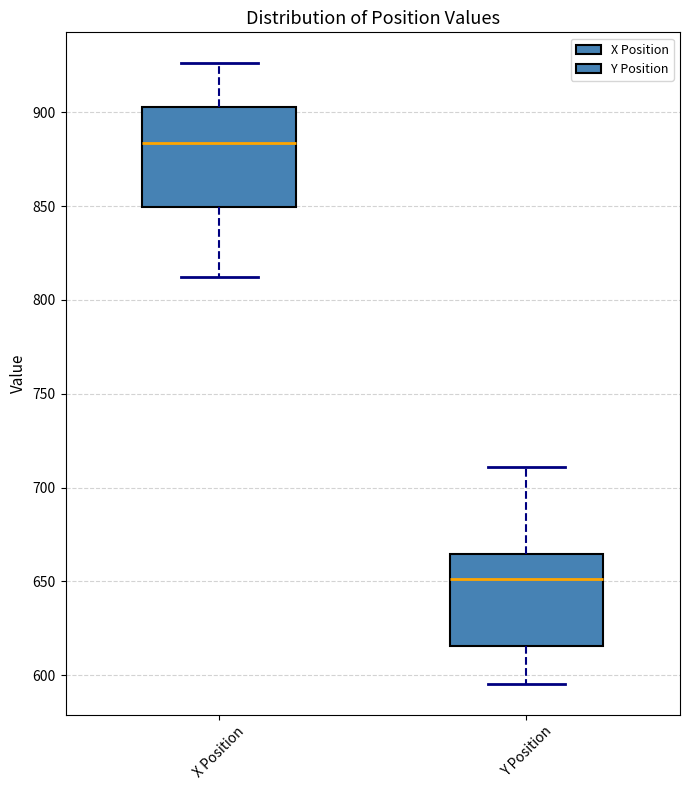

Reading left to right, read every box against the y-axis: the position of its median line, the range the box covers, and the ends of its whiskers. The values are not printed on the chart, so give them approximately, as read against the axis.

X Position: median 885, box 850 to 905, whiskers 810 to 925
Y Position: median 650, box 615 to 665, whiskers 595 to 710